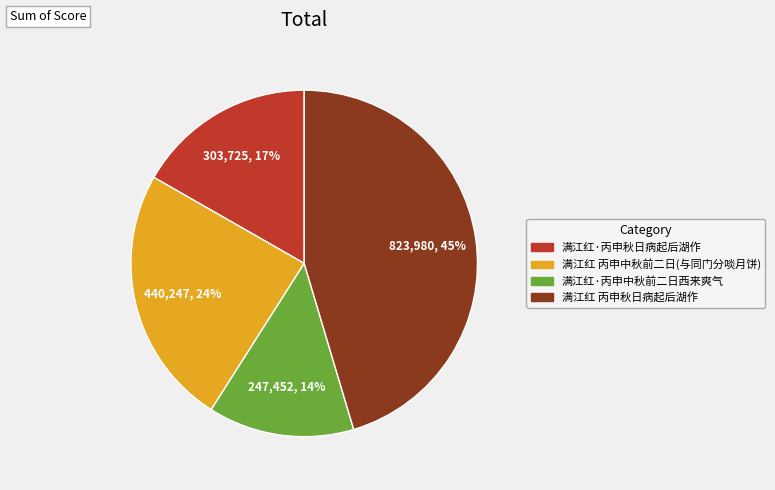

Is there a majority slice in this chart?

No